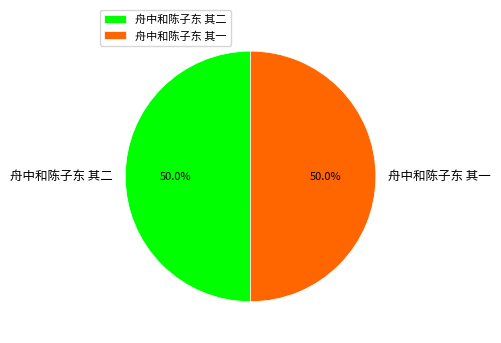

What is the ratio of the value at 舟中和陈子东 其一 to the value at 舟中和陈子东 其二?

1.0